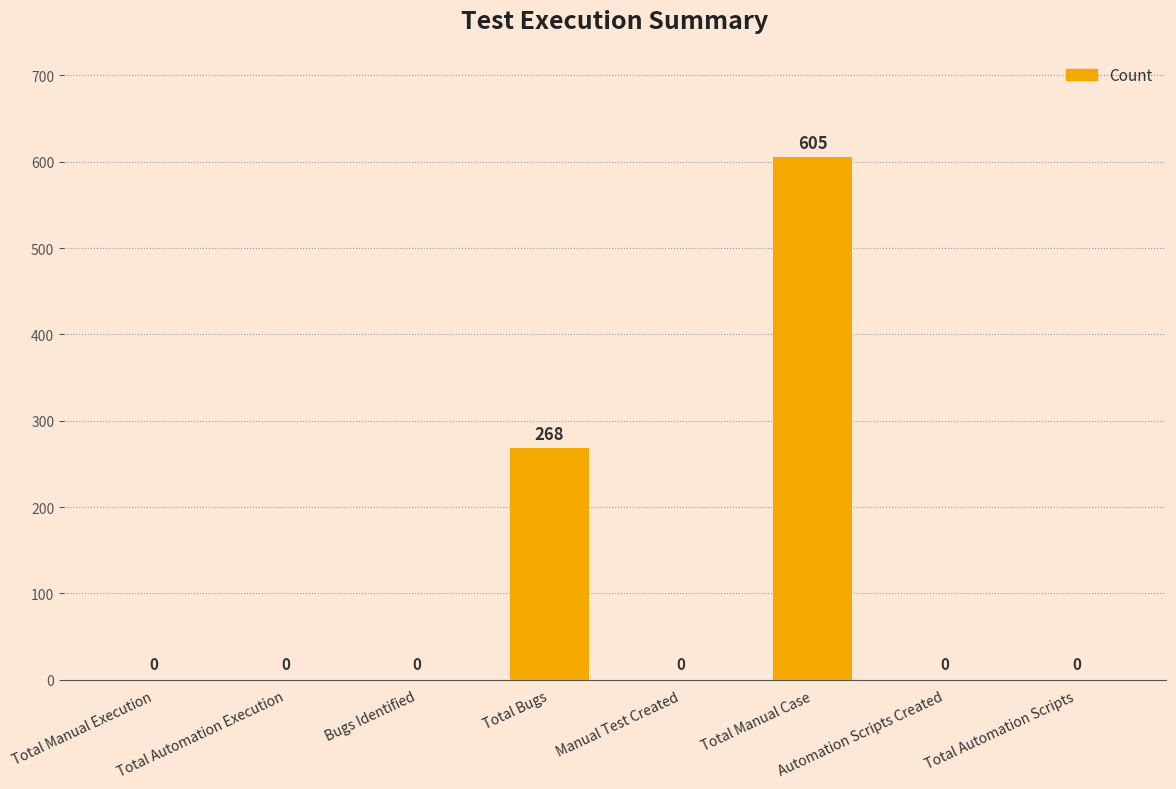

At which label is the value closest to 302?

Total Bugs